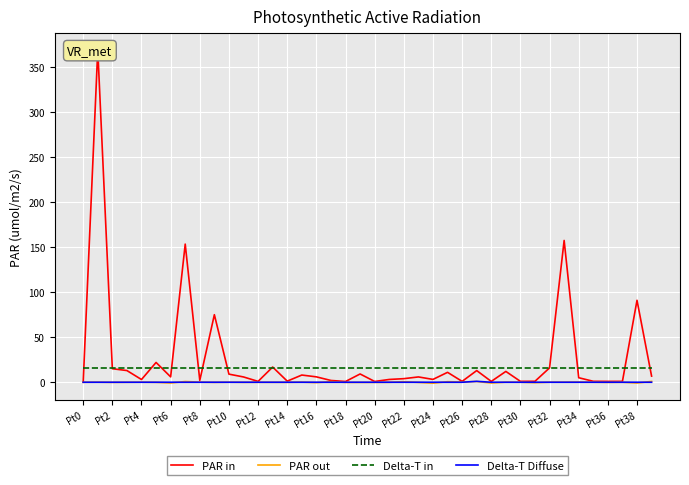

Which category has the highest value in the Delta-T in series?

Pt0